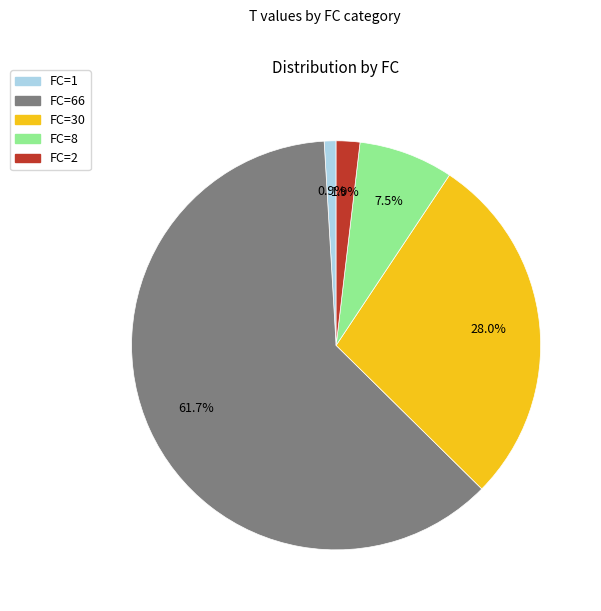

Does any single category account for the majority?

Yes